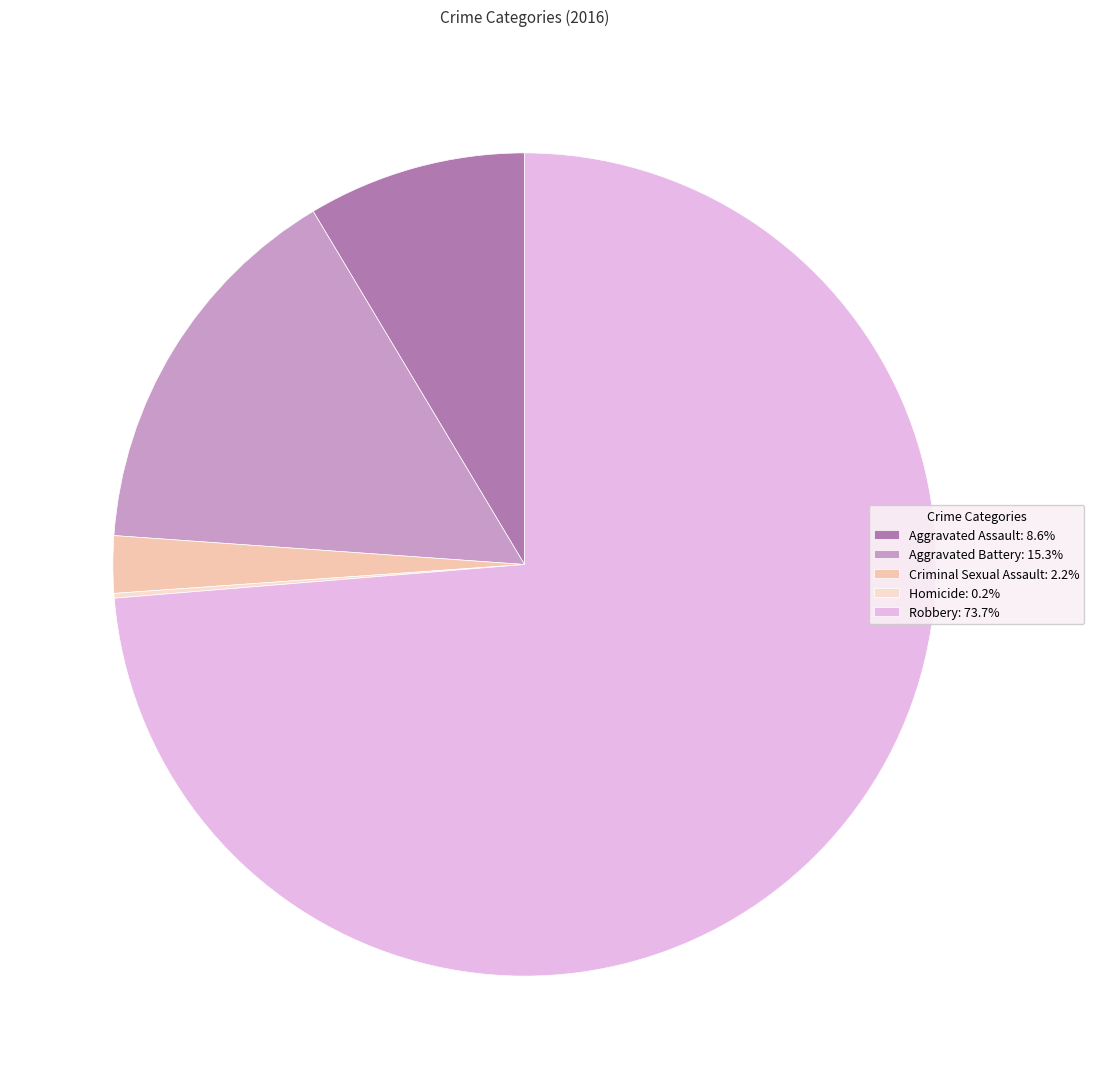

To the nearest percent, what is the difference between the largest and smallest slice percentages?

74%